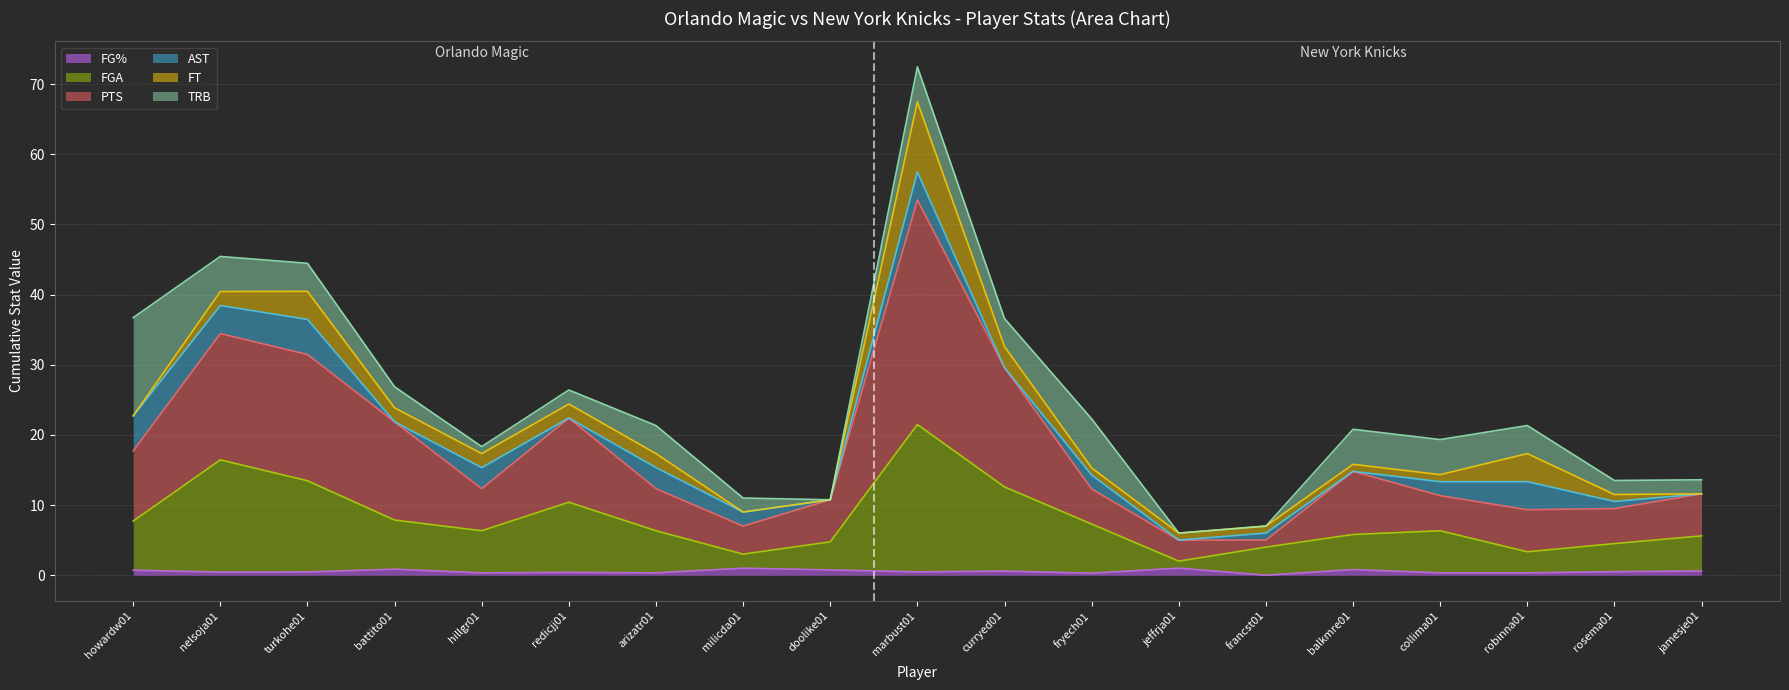

At which category is the sum across all series the highest?

marbust01